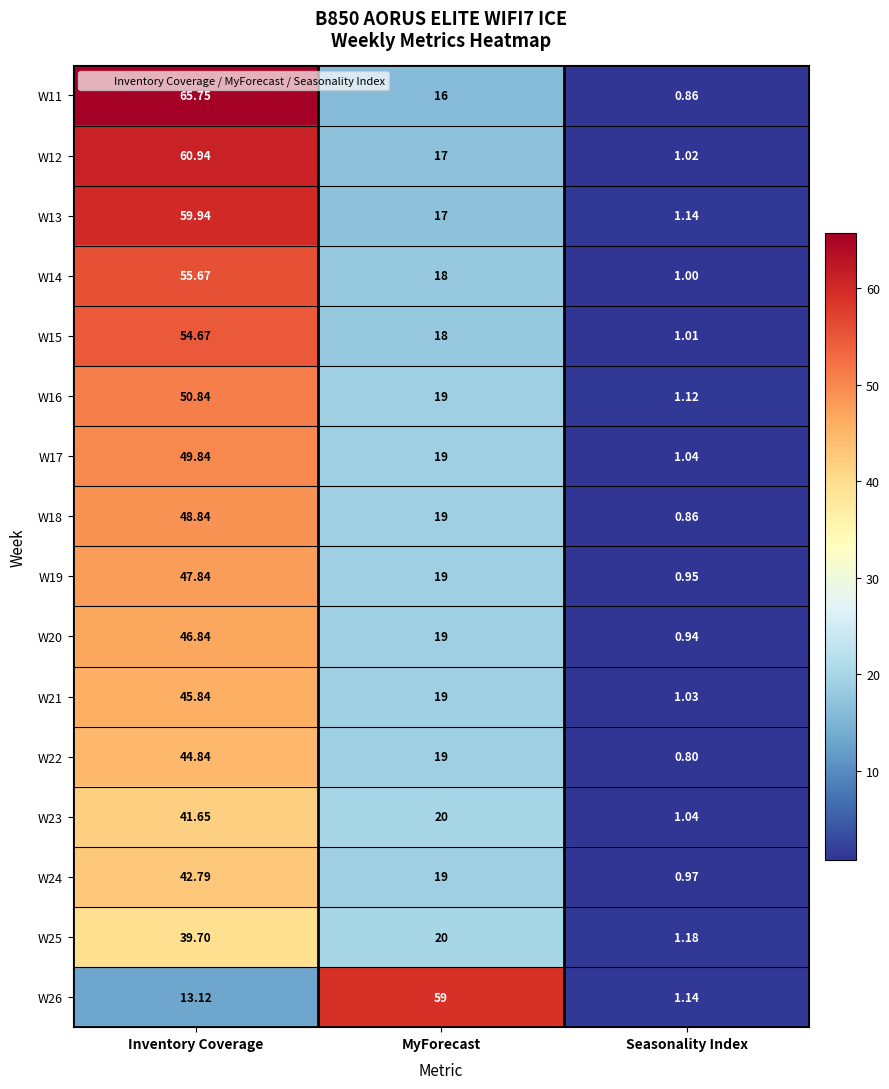

Where is W15 nearest to the value 27?

MyForecast